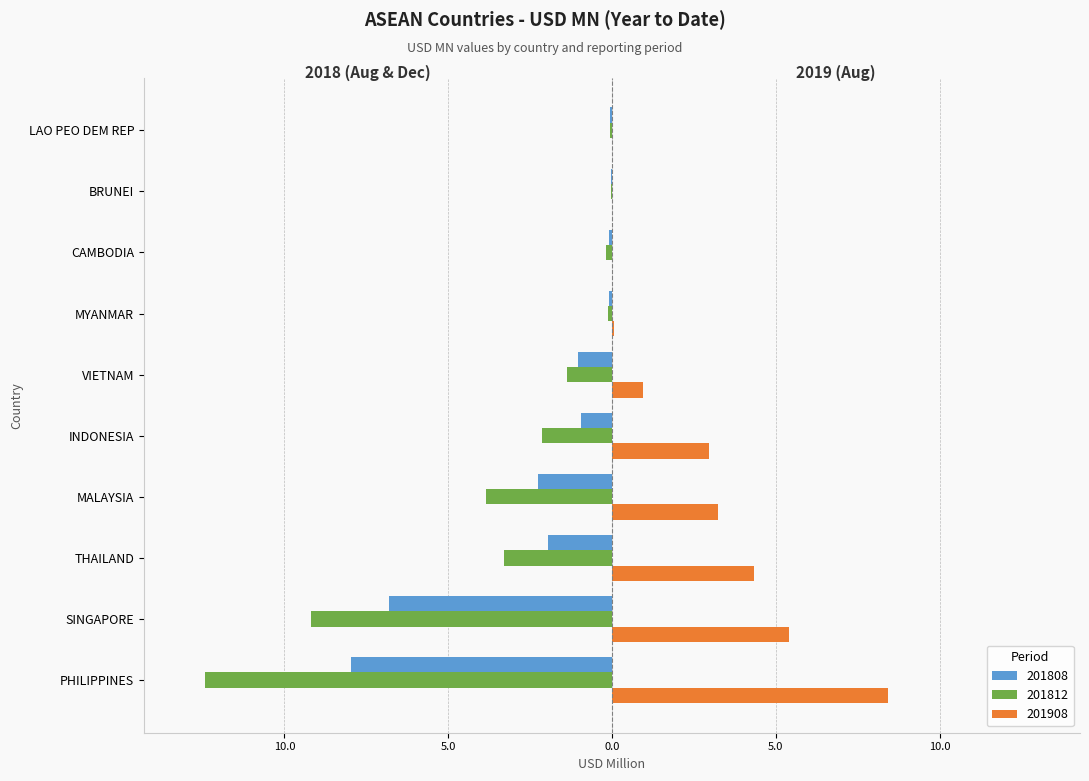

What are all the series names shown in the legend?

201808, 201812, 201908